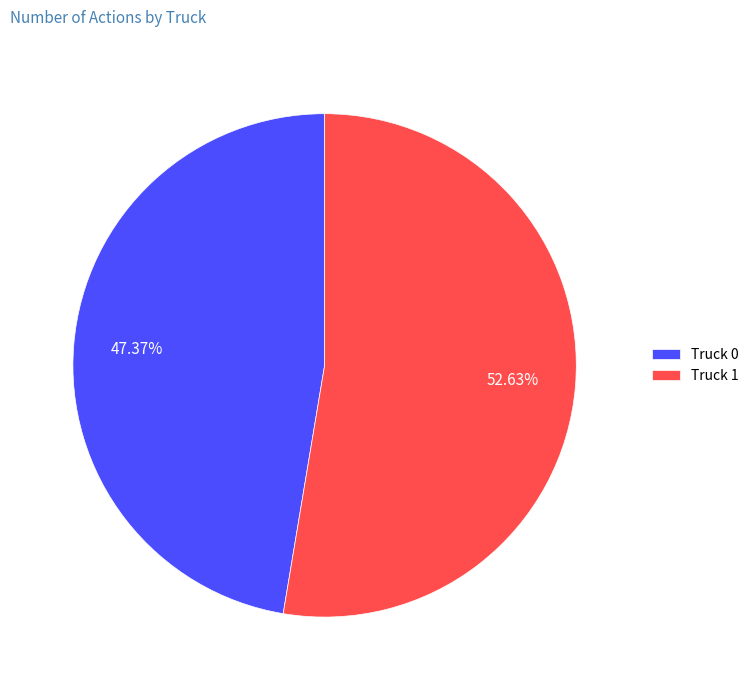

The Truck 0 slice represents 35% of the pie. True or false?

False